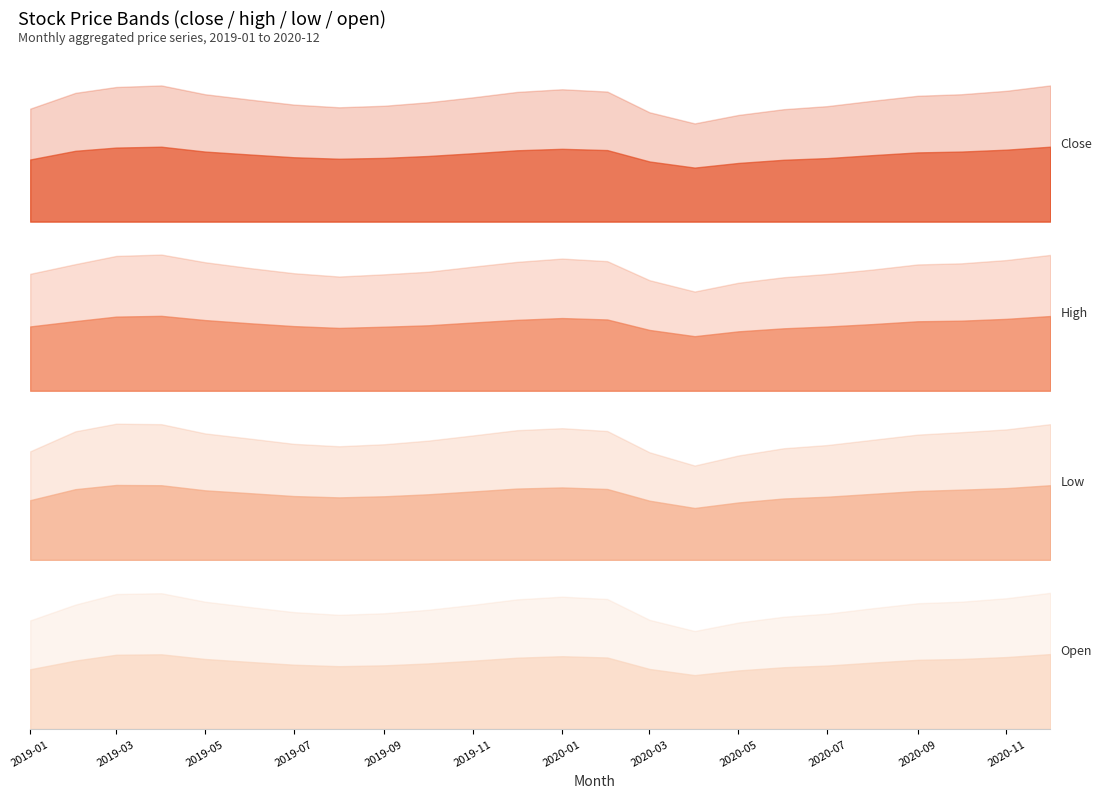

What is the difference between the open values at 4 and 6?

2.7